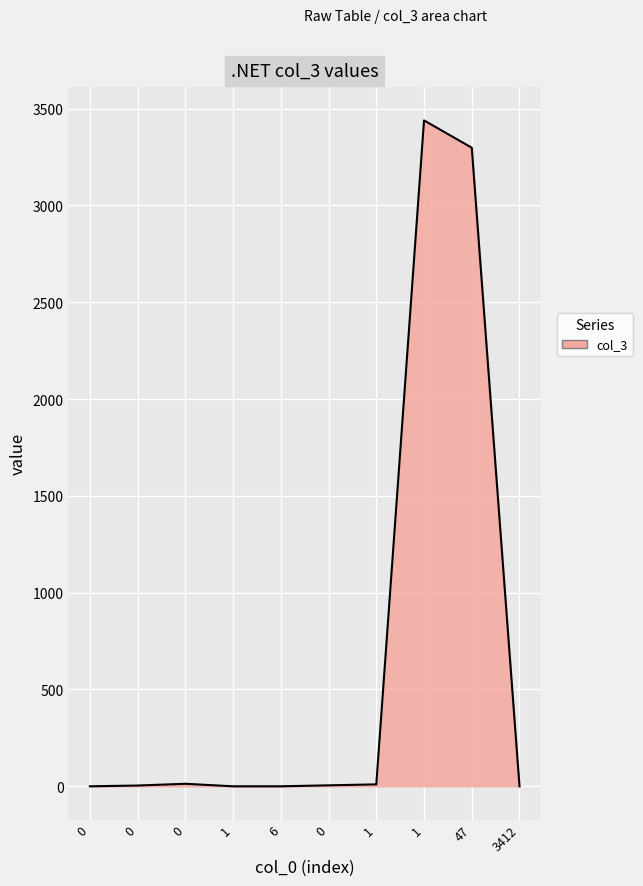

Is this an area chart (filled region under the line)?

Yes